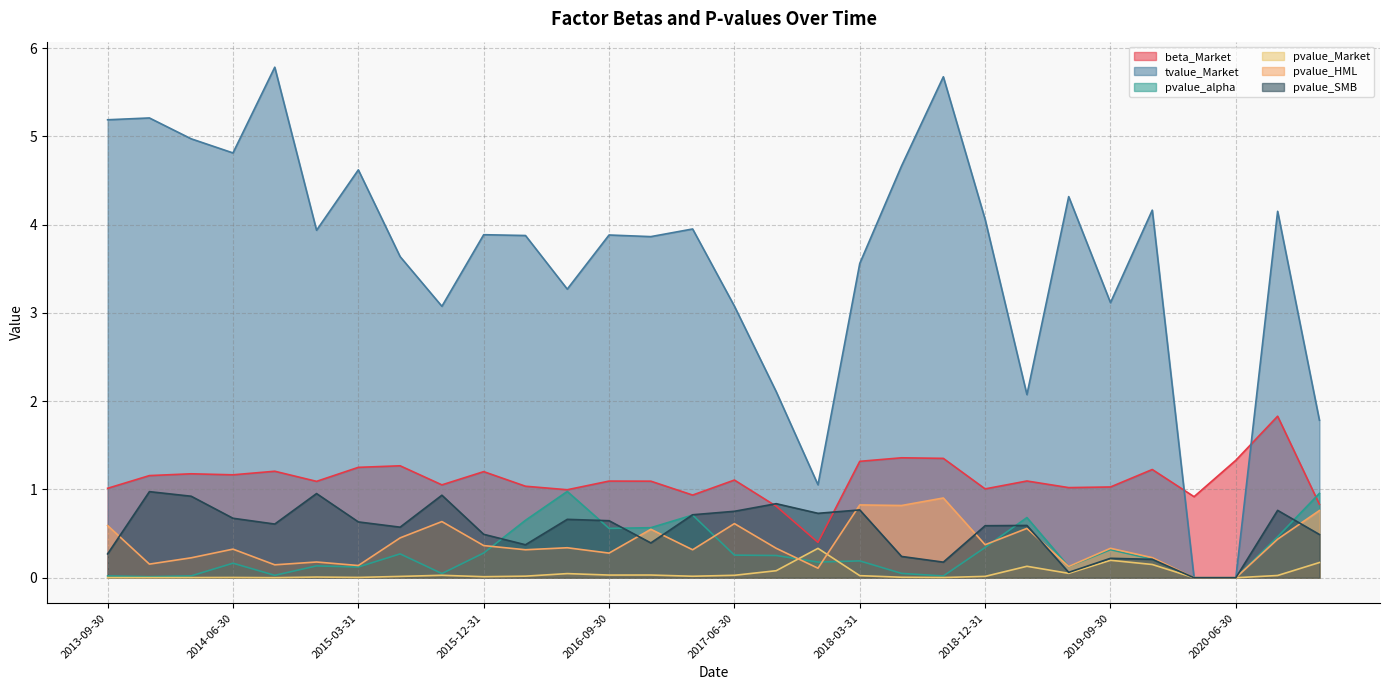

At which category is the sum across all series the highest?

2018-09-30